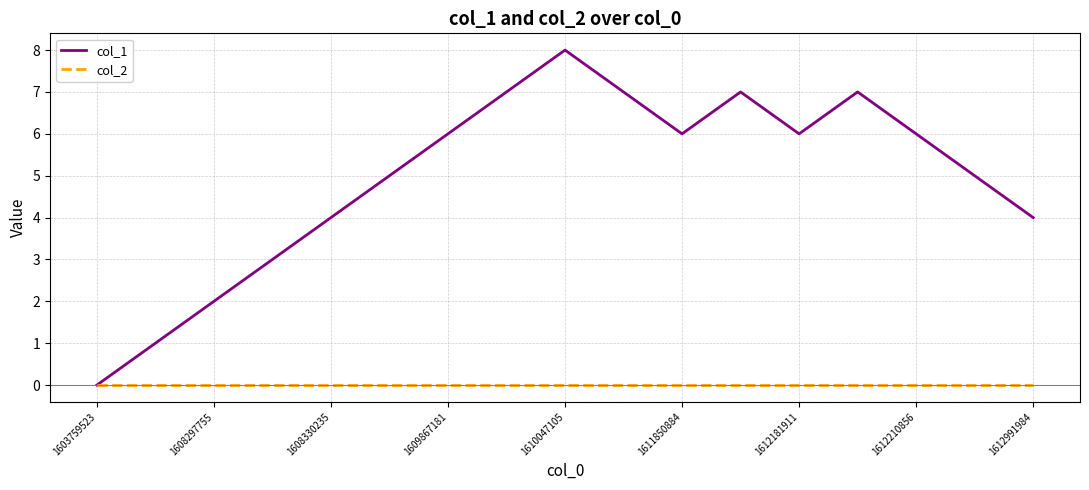

Which series has the largest total across all categories?

col_1